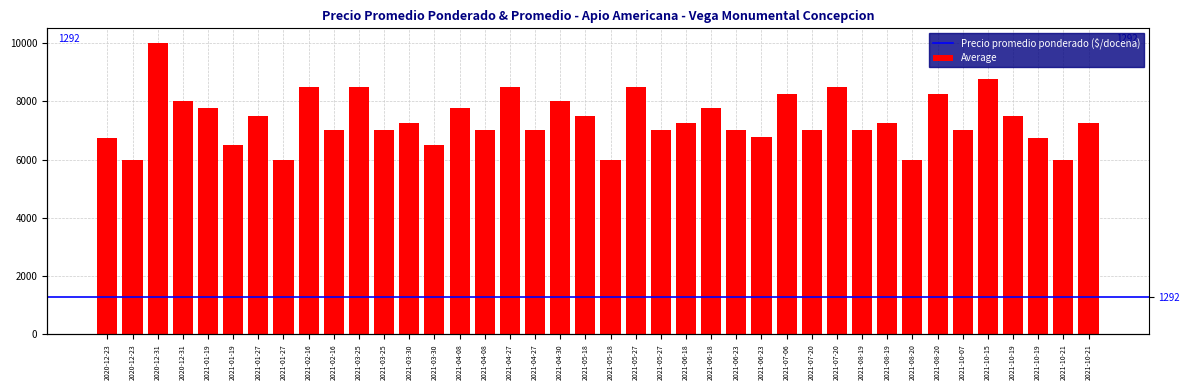

True or false: the data shows 7750 at 2021-01-19.

True